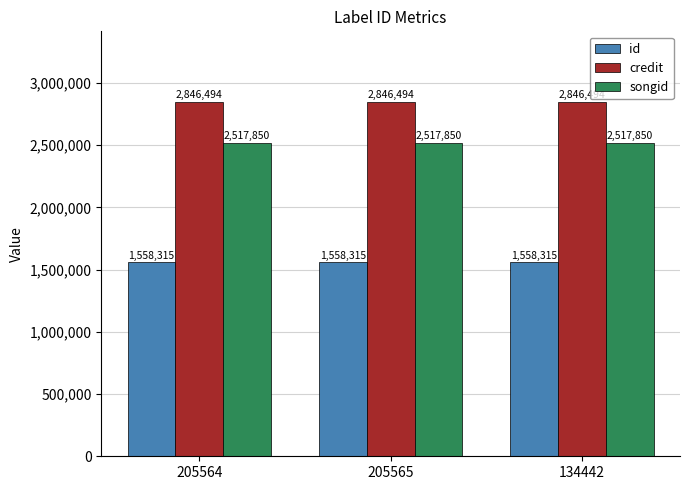

List the series in order of their peak value, highest first.

credit, songid, id